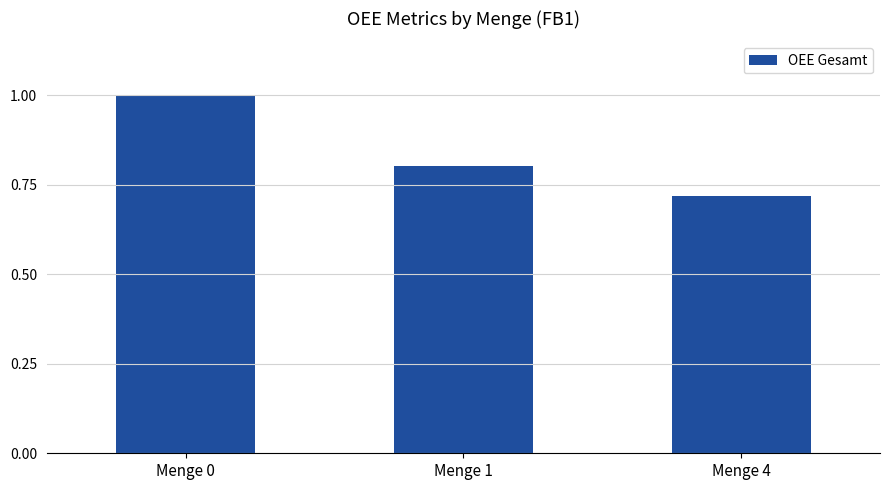

What is the approximate value at Menge 1?

0.8